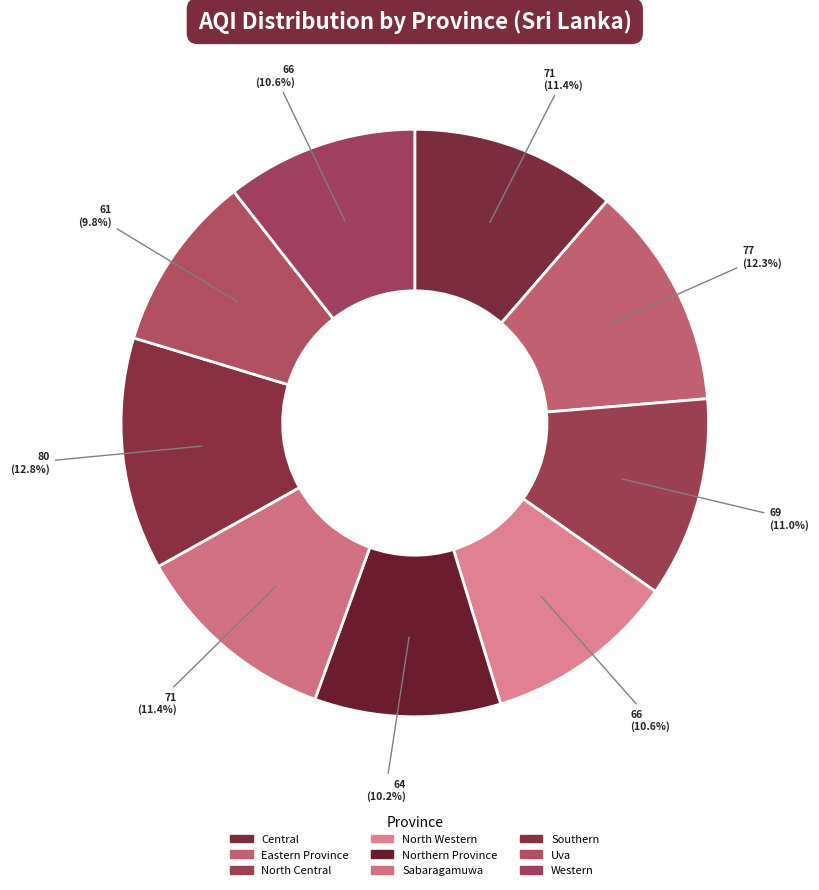

Count the number of slices in the pie.

9